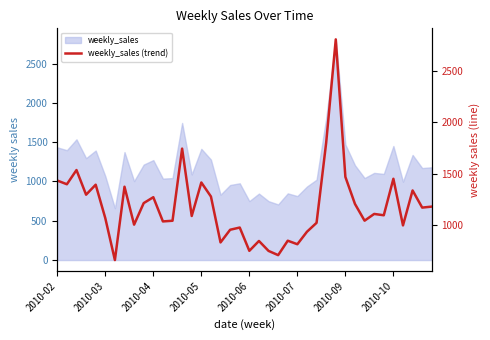

Where is the first local minimum?

2010-03